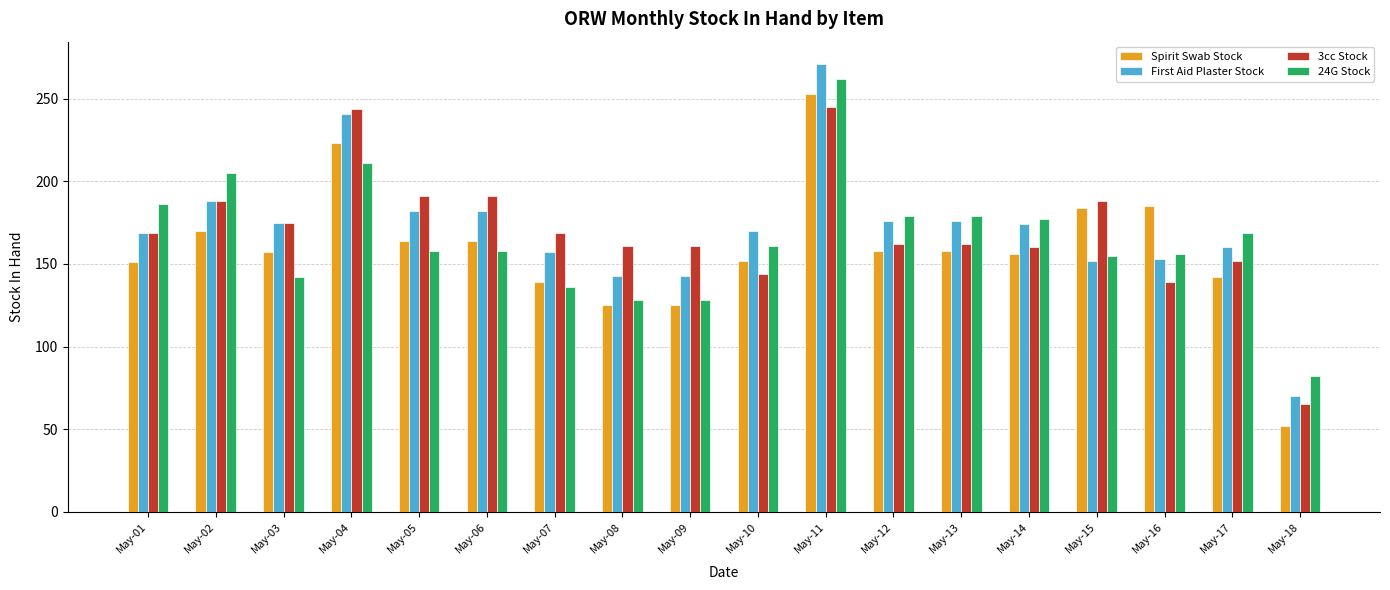

At which label does Spirit Swab Stock reach its minimum?

May-18